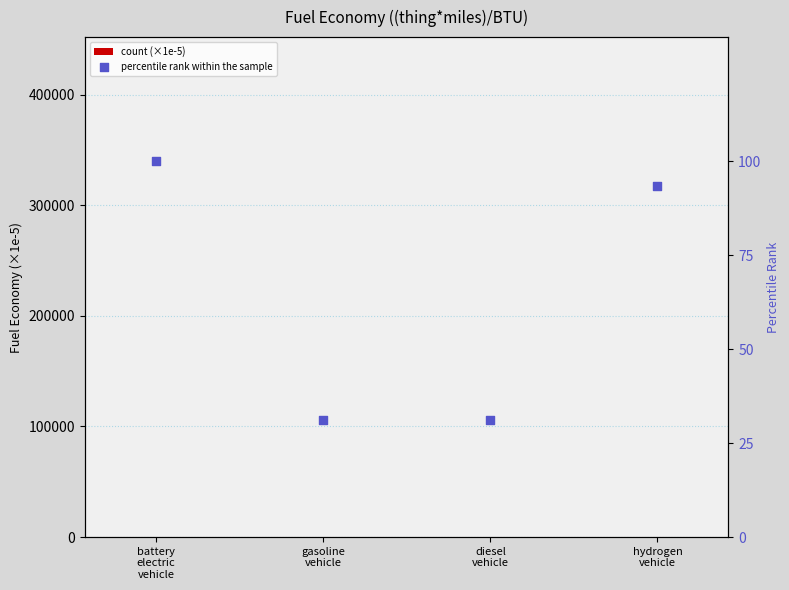

Which series reaches the minimum Y coordinate?

count (×1e-5)